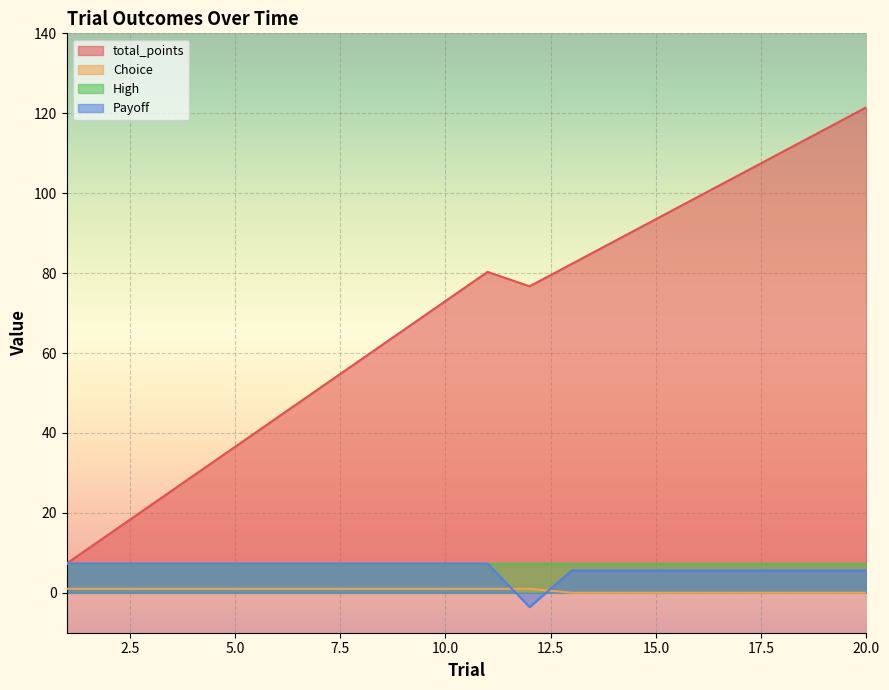

What is the maximum value shown in the chart?

121.5